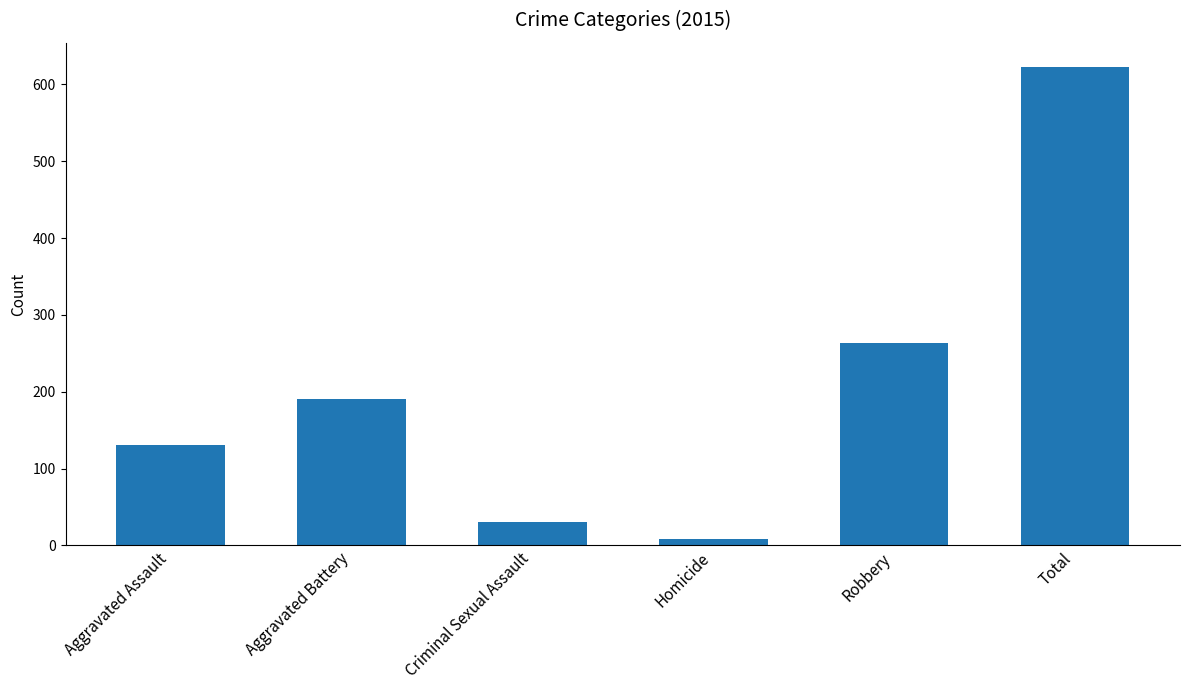

Reading left to right, transcribe all the data shown in this chart.

131	190	30	9	263	623